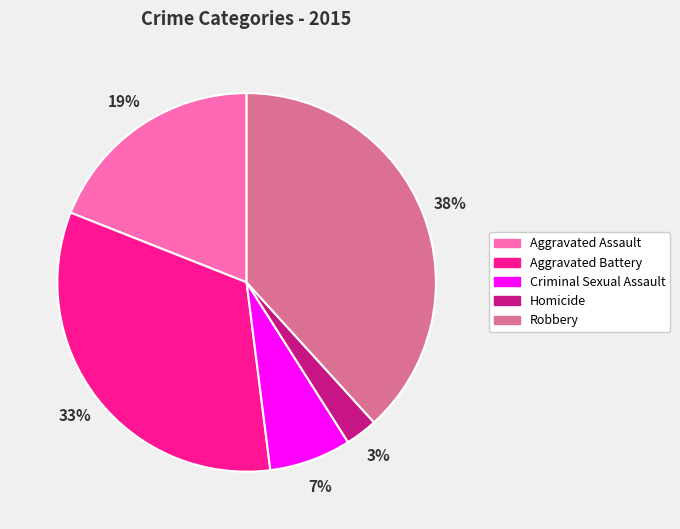

Do Homicide and Criminal Sexual Assault together represent more than half of the pie?

No